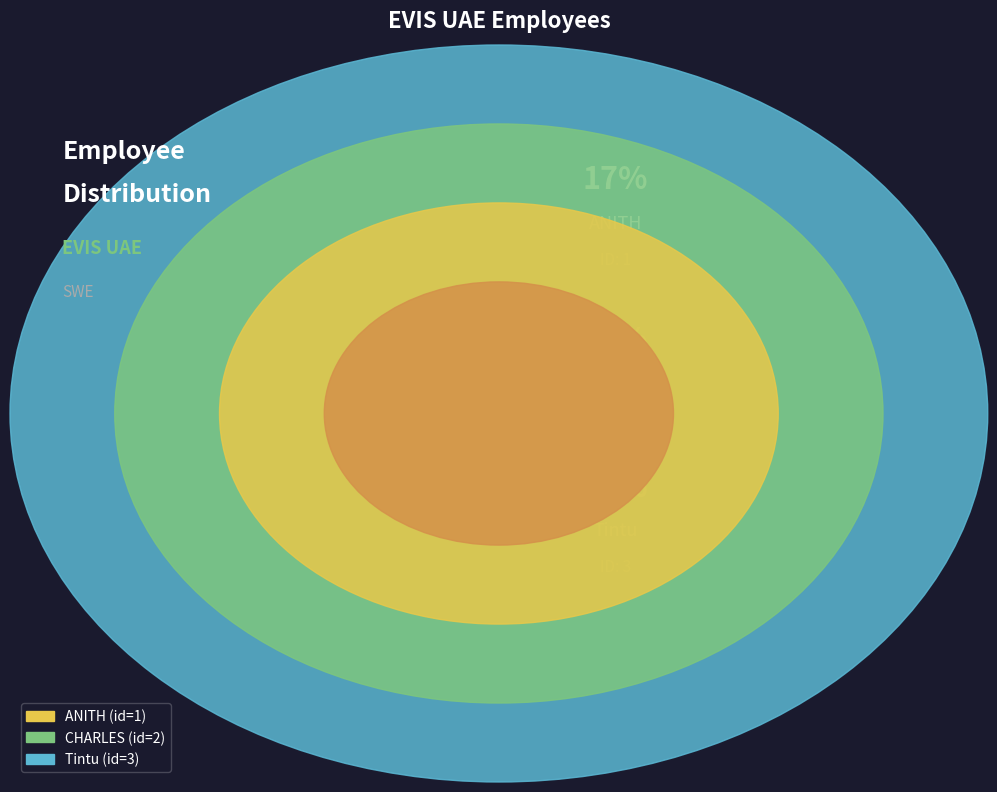

Does CHARLES account for over 50% of the chart?

No